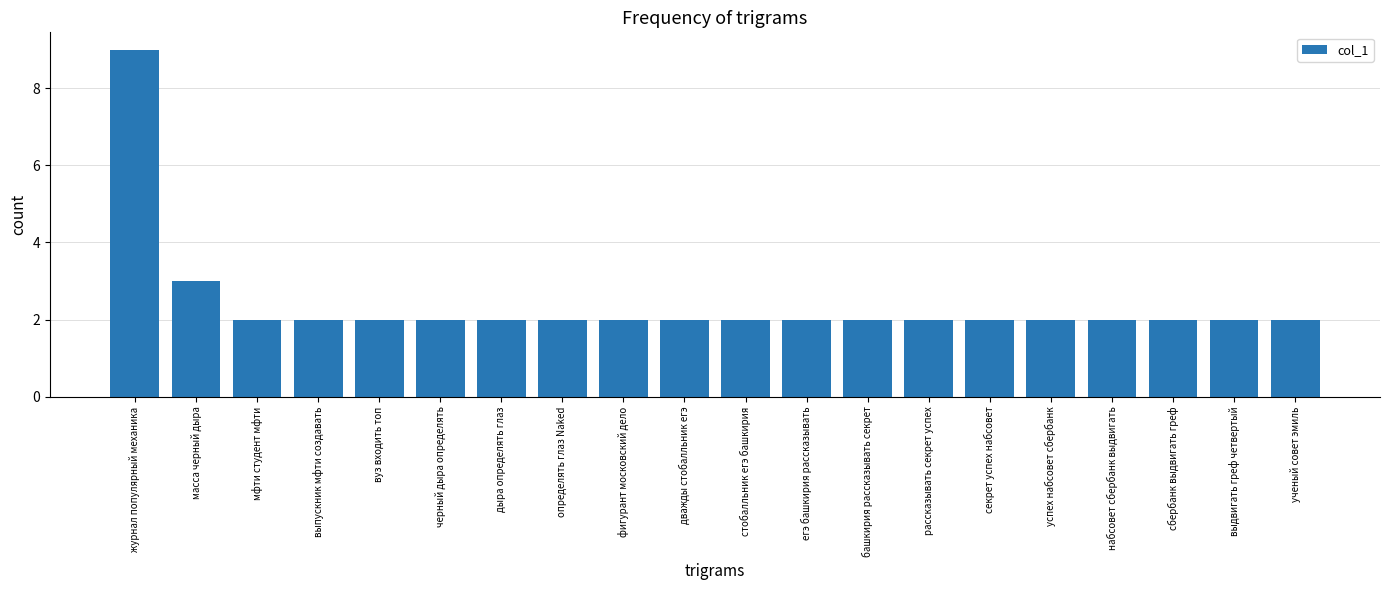

Approximately how many times larger is the value at егэ башкирия рассказывать compared to мфти студент мфти?

1.0